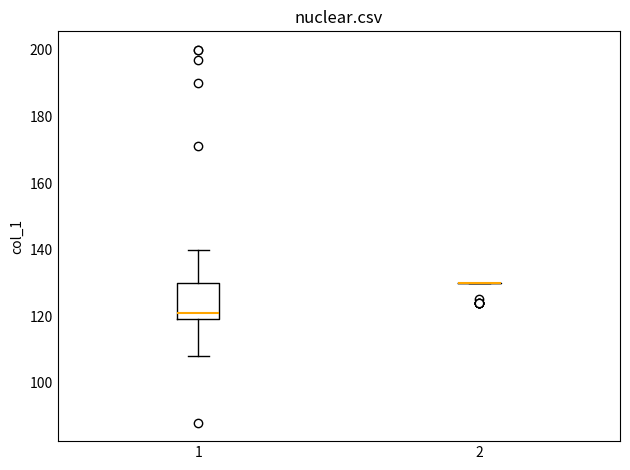

Reading left to right, read every box against the y-axis: the position of its median line, the range the box covers, and the ends of its whiskers. The values are not printed on the chart, so give them approximately, as read against the axis.

1: median 122, box 120 to 130, whiskers 108 to 140
2: box collapsed to a line at 130, whiskers 130 to 130